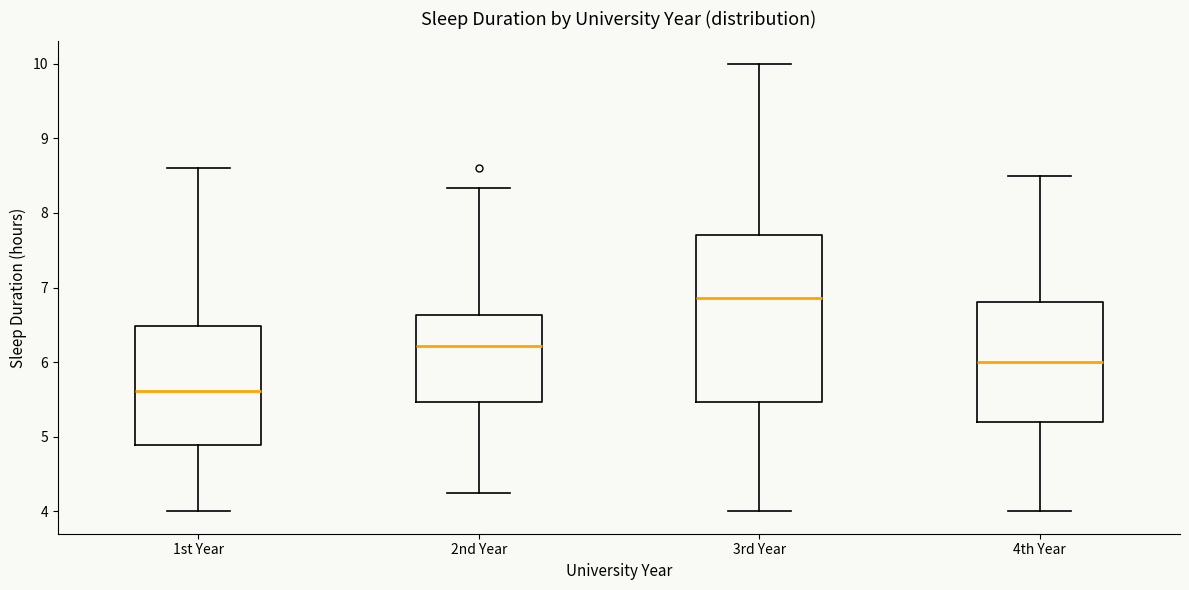

Where is the lower edge of the box for 4th Year on the y-axis? The values are not printed on the chart, so give them approximately, as read against the axis.

5.2